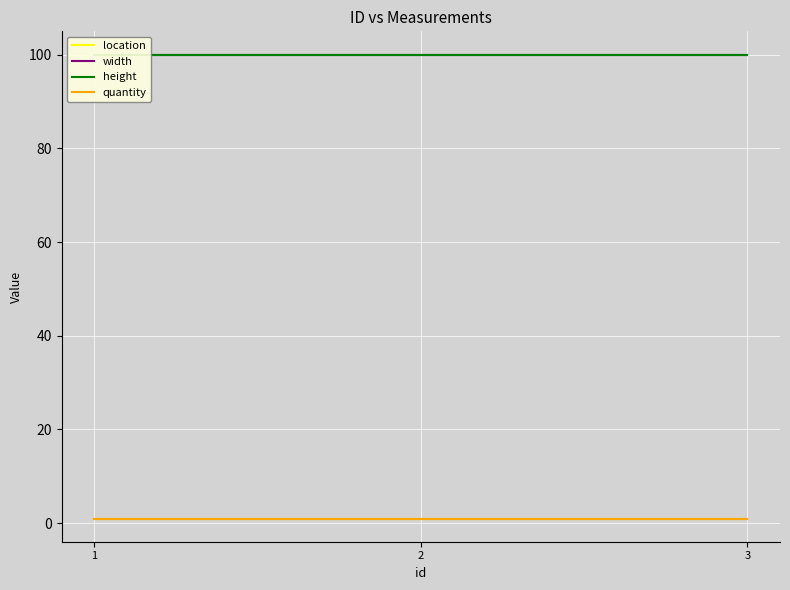

Reading left to right, what are all the values shown in this chart?

location: 1	1	1
width: 100	100	100
height: 100	100	100
quantity: 1	1	1